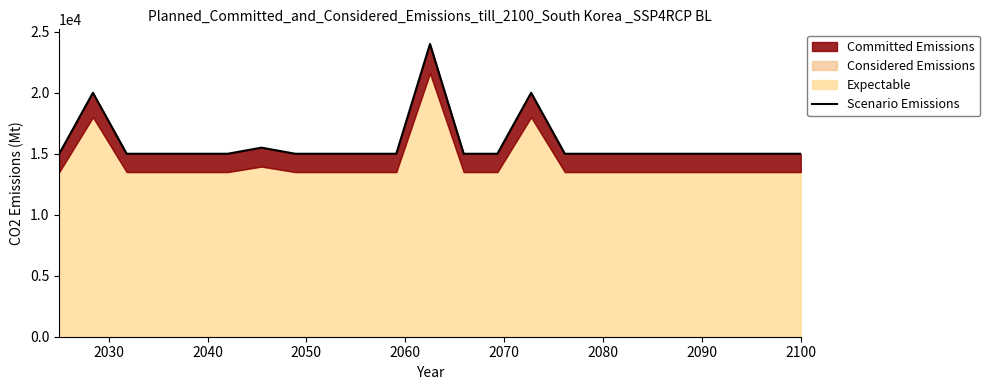

The value at 14 is 33421. True or false?

False